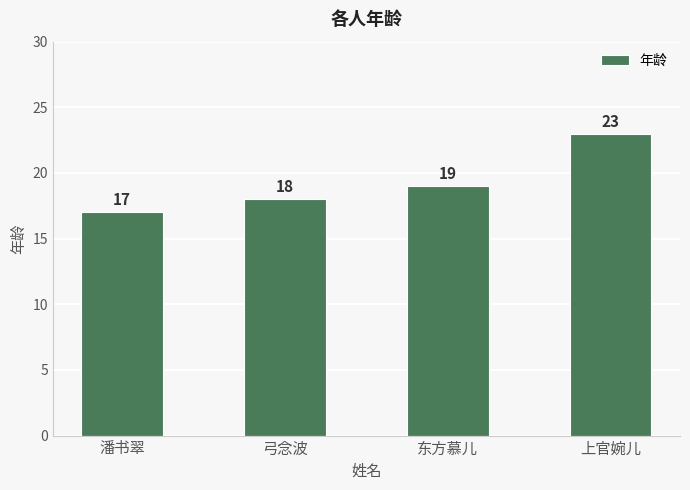

Does the chart contain any negative values?

No